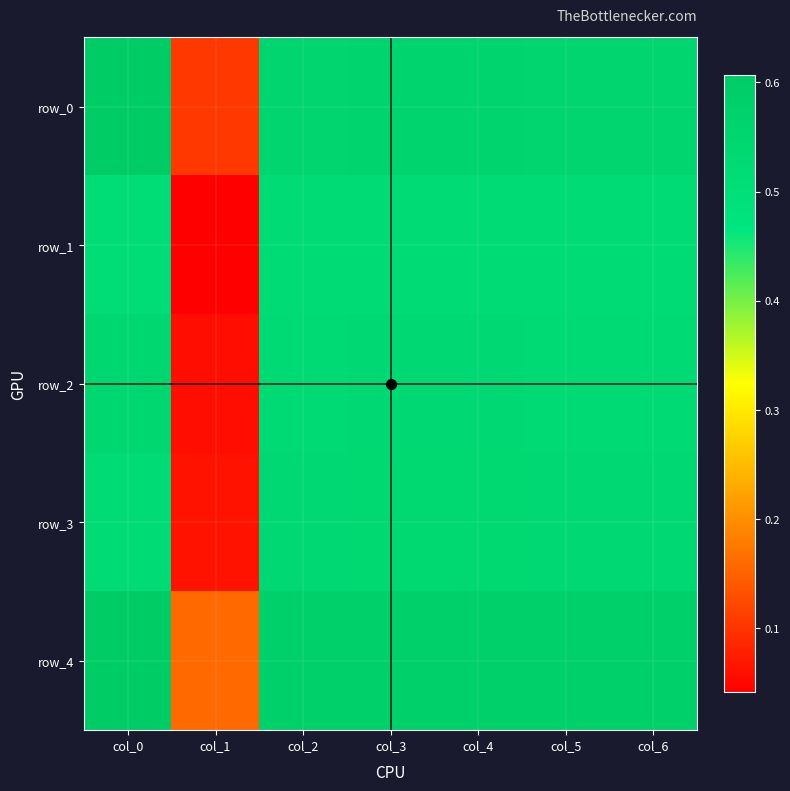

At which label is row_1 closest to 0?

col_1